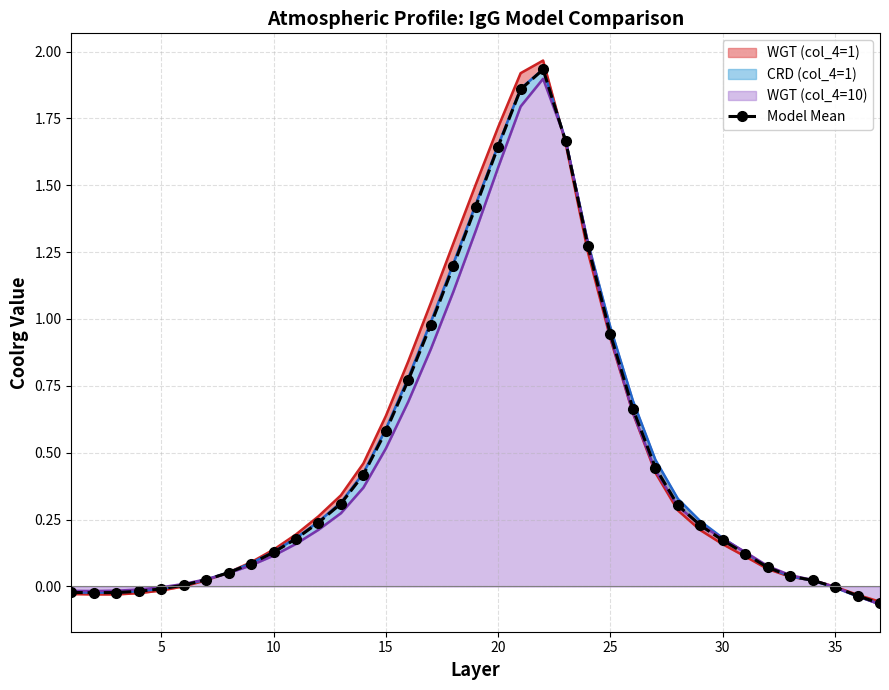

What is the average value?

0.5